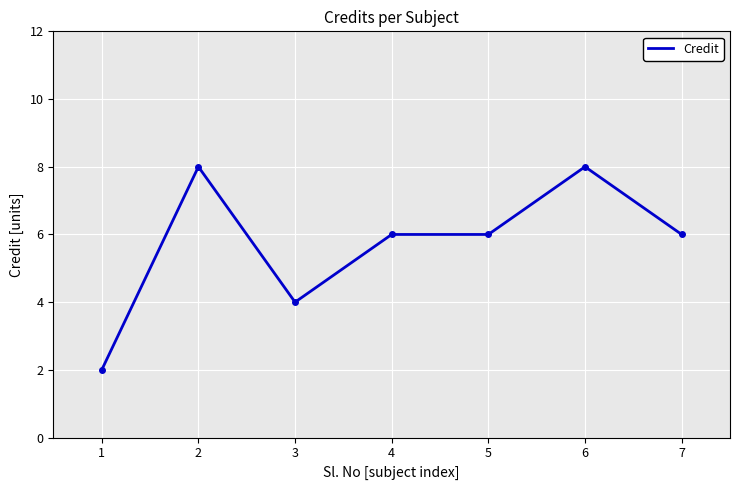

Does the chart display data point markers on the line(s)?

No